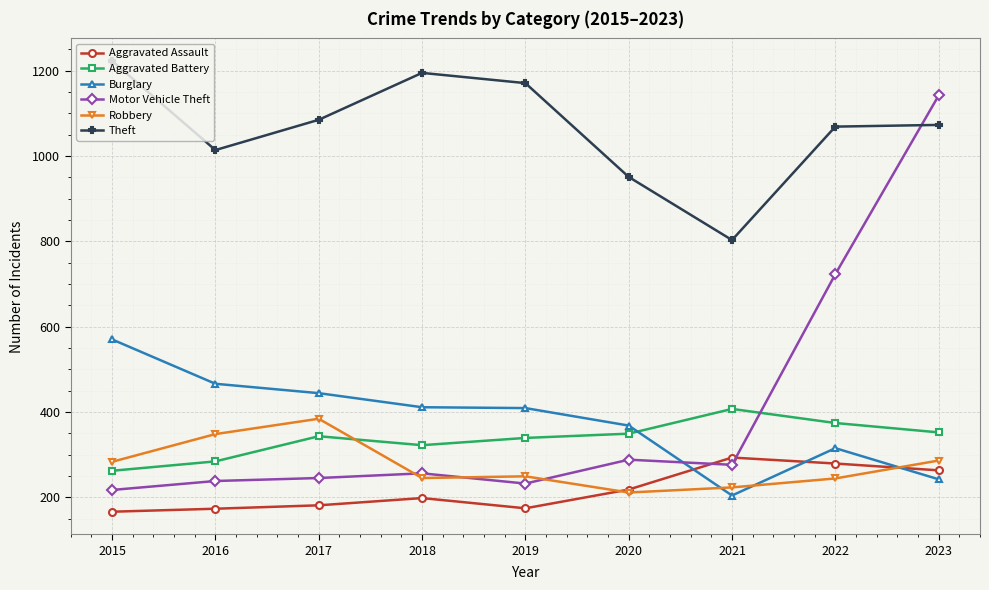

What is the difference between the second highest and minimum values in the Robbery series?

137